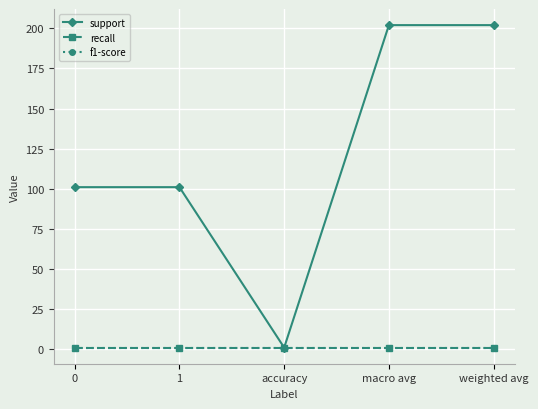

The value of recall at 1 is 1. True or false?

True